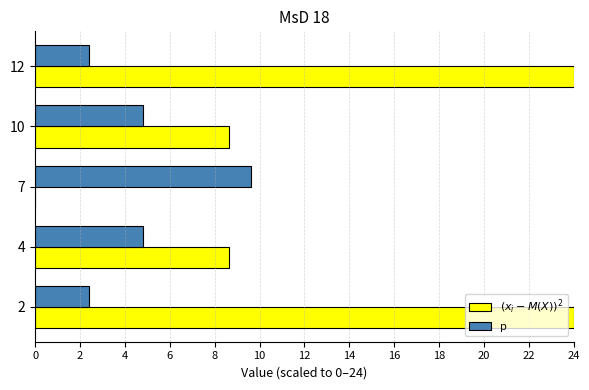

What is the average value of the p series?

4.8